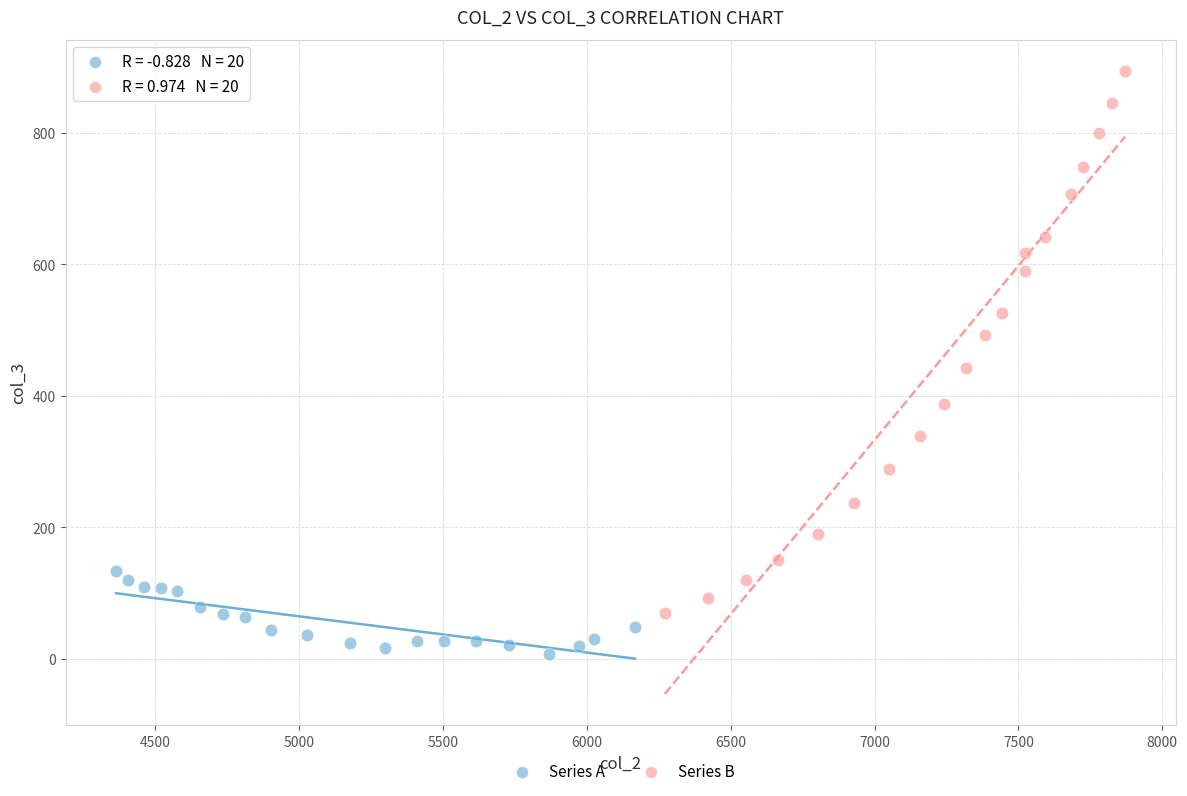

Which series contains the lowest Y value?

Series A